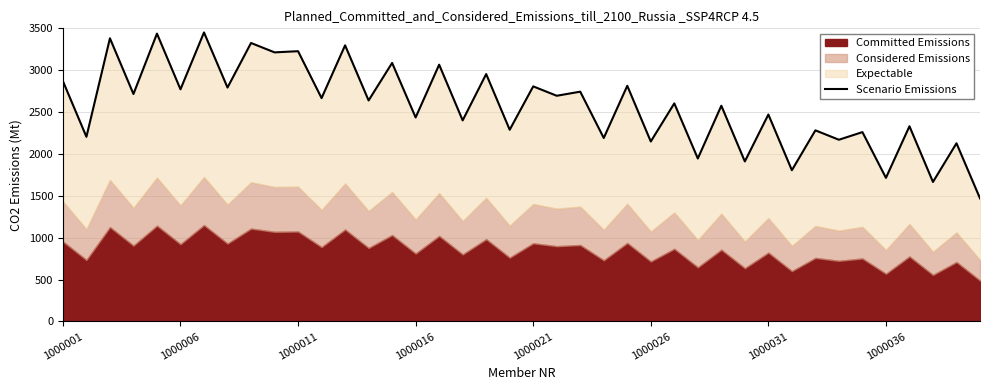

What is the lowest value of the Scenario Emissions series?

1470.0